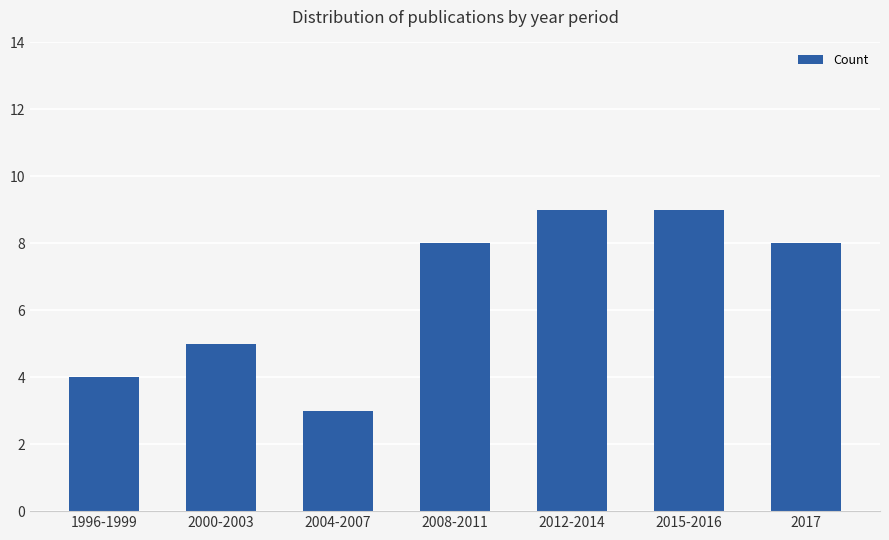

What is the difference between the maximum and minimum values?

6